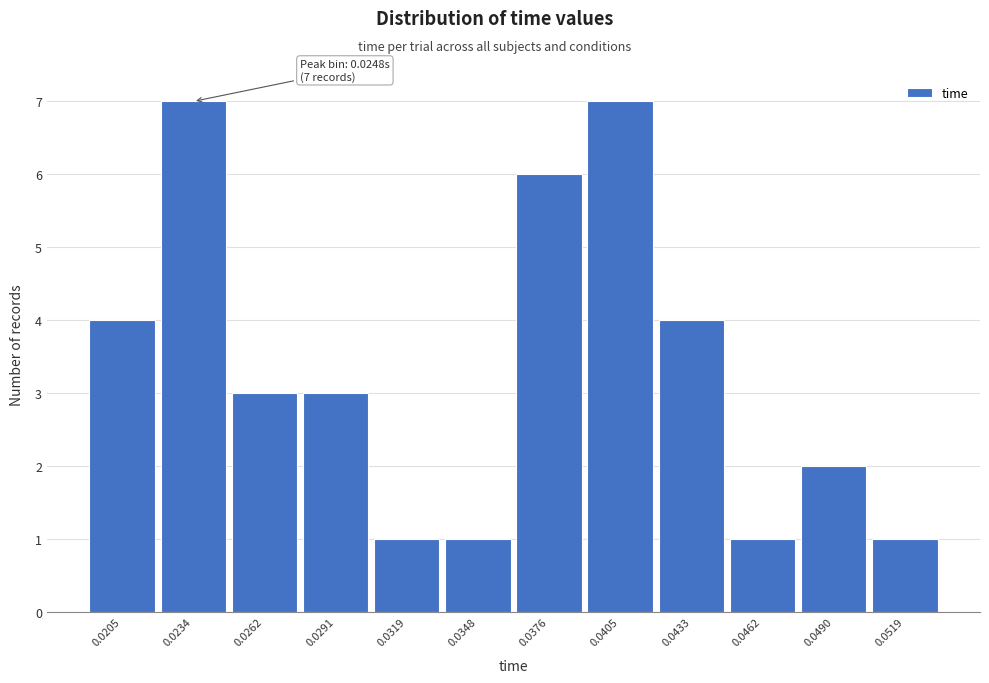

Reading left to right, extract all data points from this chart.

0.0205=4	0.0234=7	0.0262=3	0.0291=3	0.0319=1	0.0348=1	0.0376=6	0.0405=7	0.0433=4	0.0462=1	0.0490=2	0.0519=1